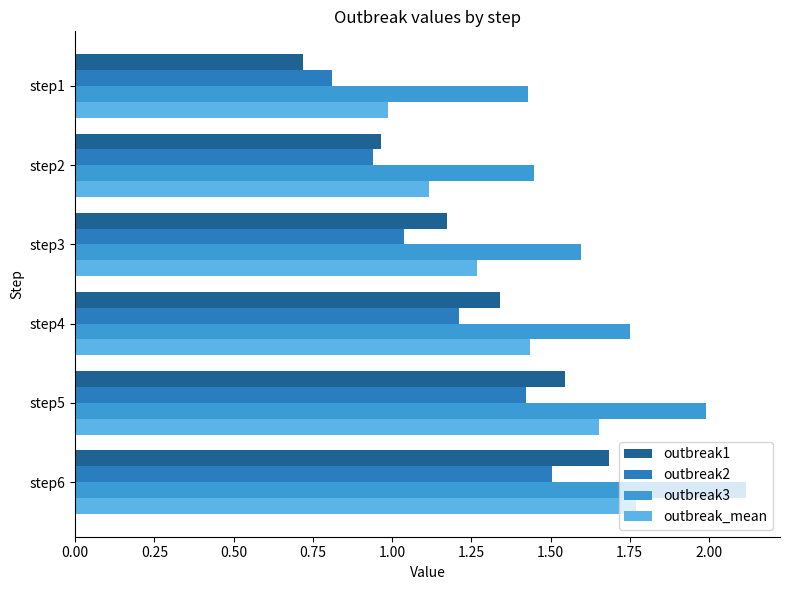

What is the spread (max minus min) of values at step6?

0.6